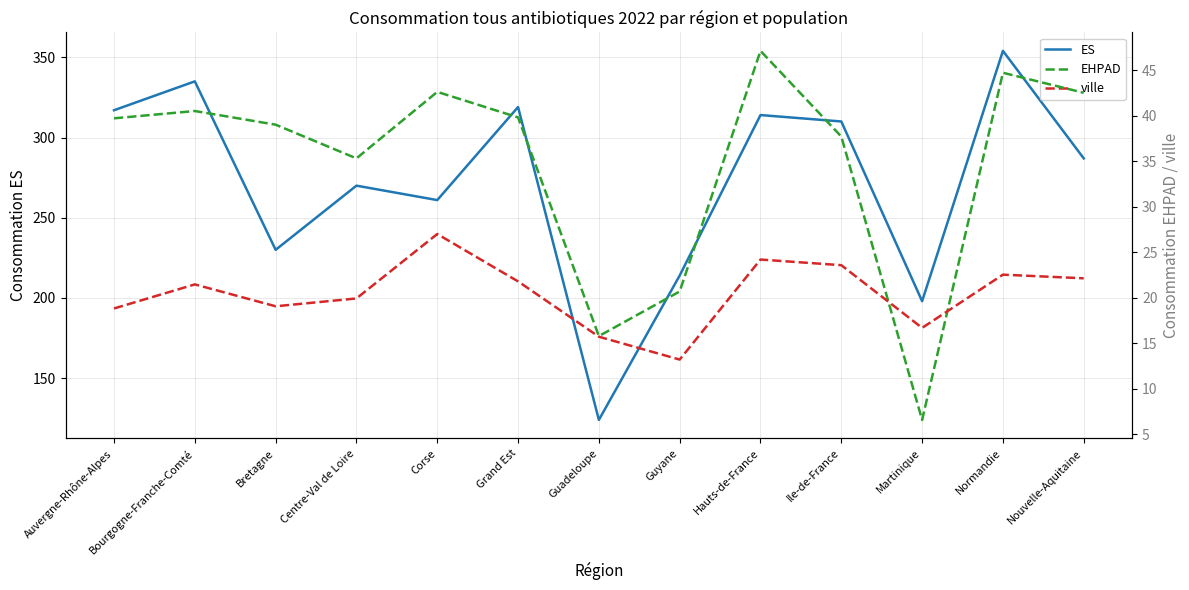

Between Guyane and Nouvelle-Aquitaine, which series saw the biggest shift?

ES